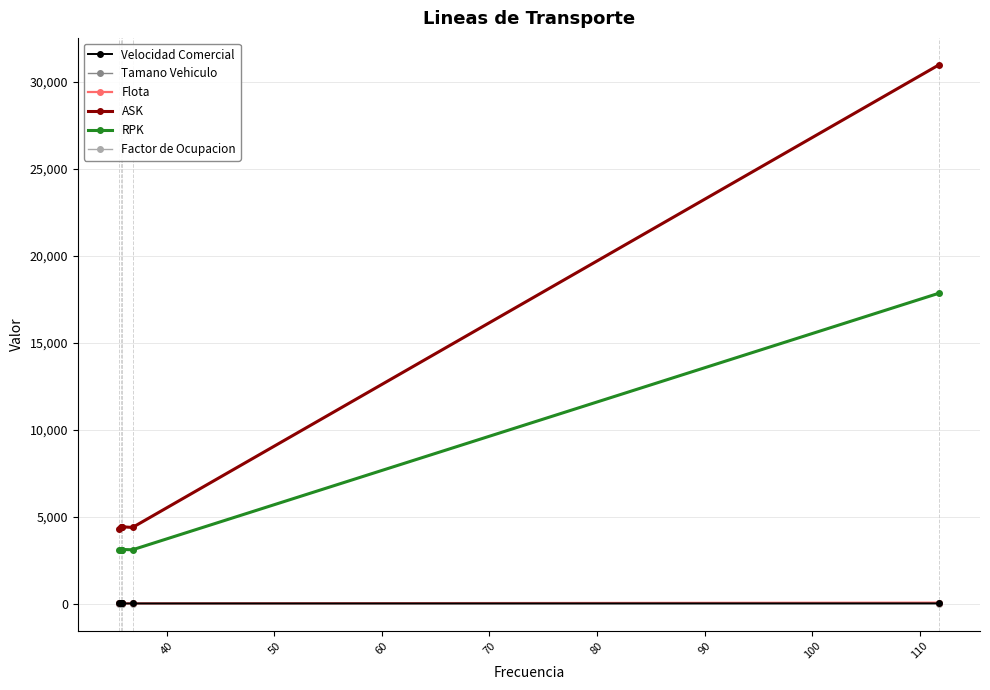

At how many categories does at least one series exceed 9083?

1